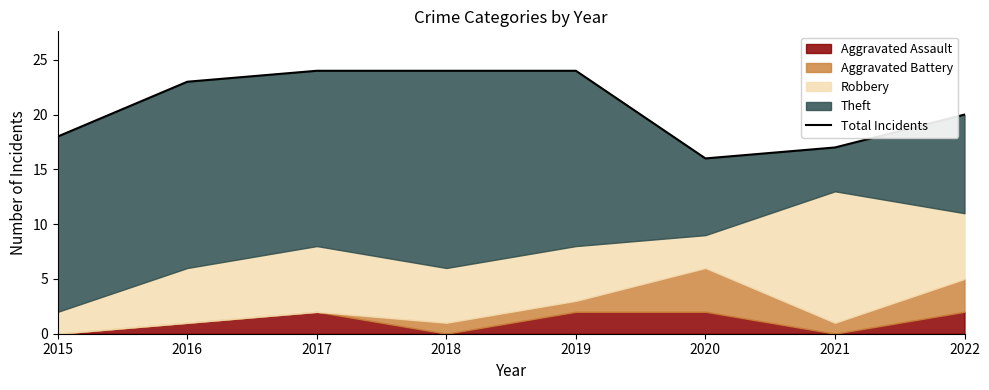

Reading left to right, what are all the values shown in this chart?

18	23	24	24	24	16	17	20